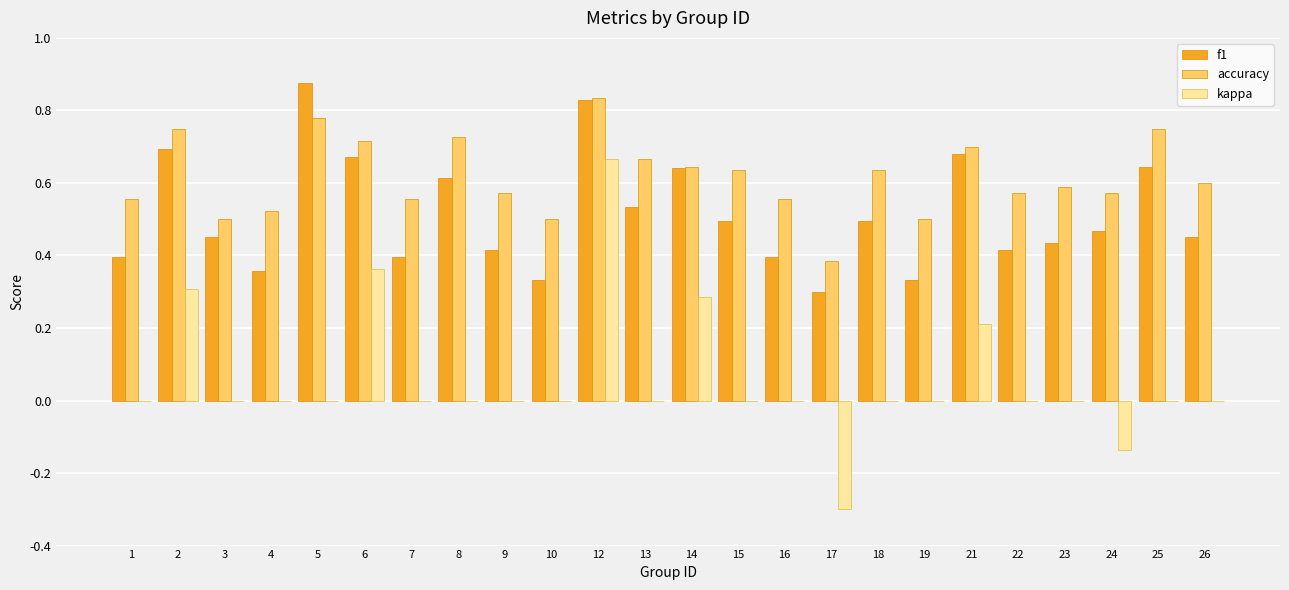

Which category has the highest value across all series?

5